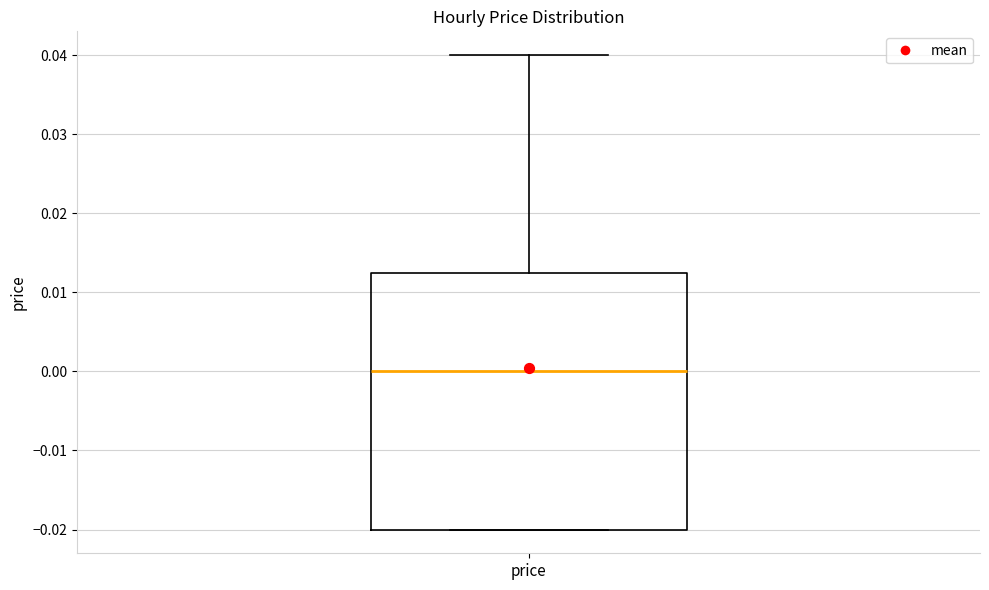

Read this box plot against the y-axis: the position of the median line, the range covered by the box, and the ends of both whiskers. The values are not printed on the chart, so give them approximately, as read against the axis.

median 0.000, box -0.020 to 0.013, whiskers -0.020 to 0.040